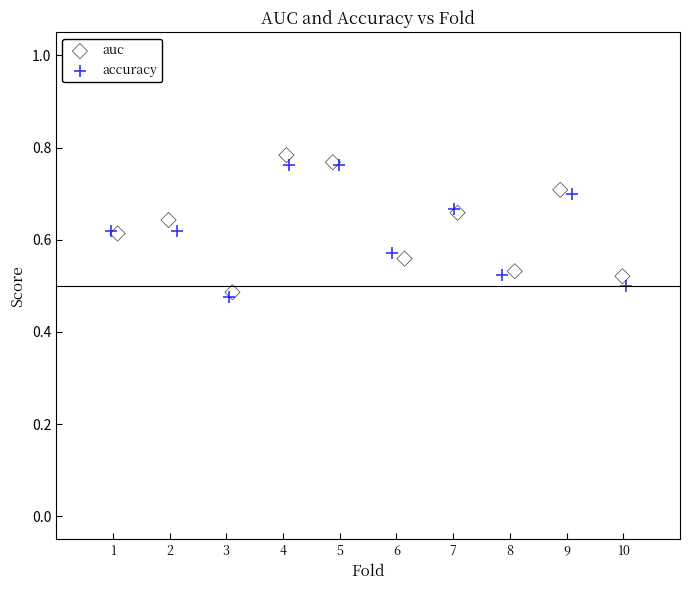

Which series has the widest spread of Y values?

auc